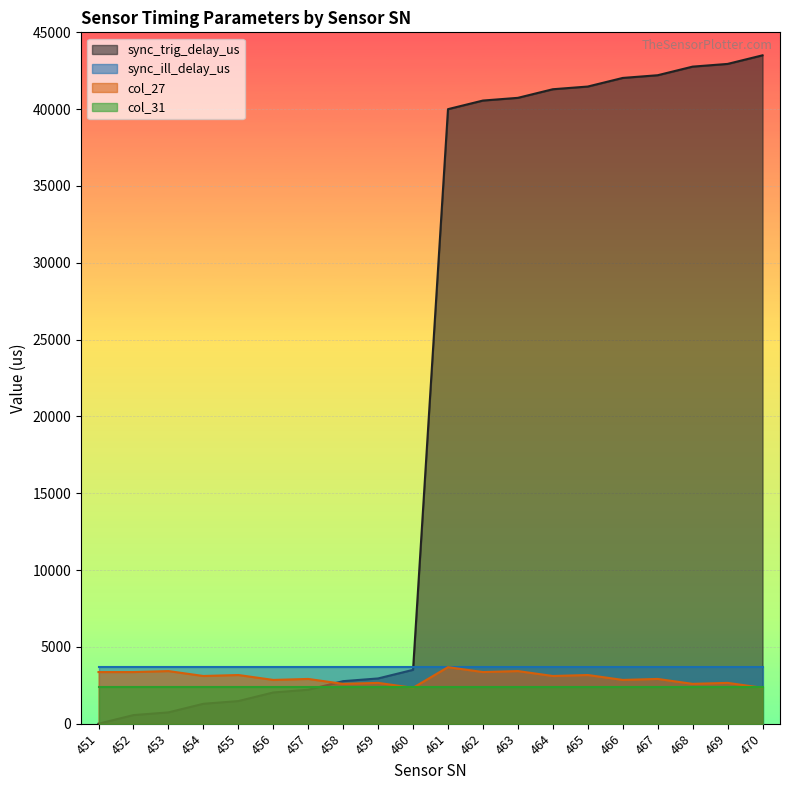

True or false: sync_trig_delay_us has more than 0 interior local peaks.

False